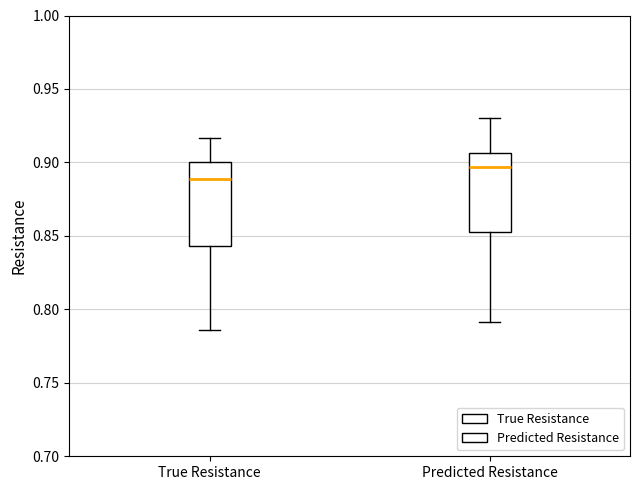

Which box's median line is the lowest?

True Resistance